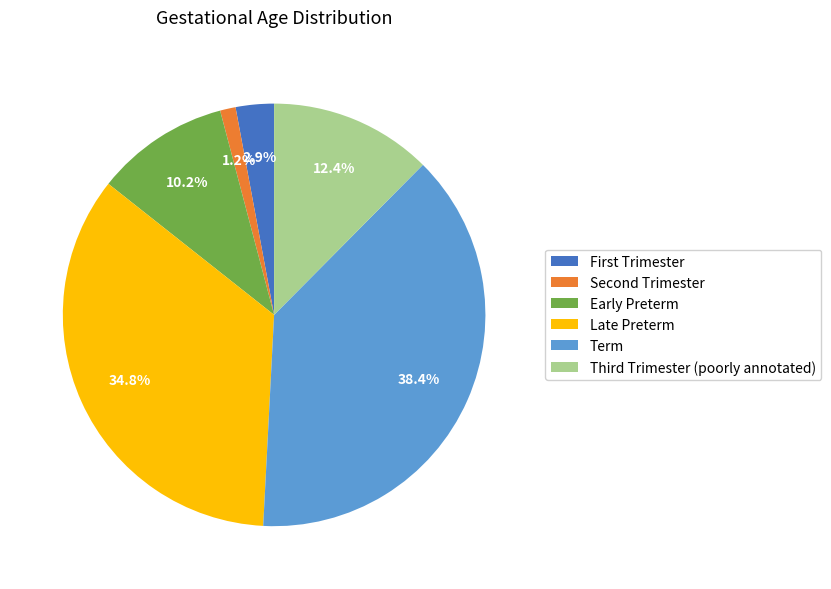

Rank the categories by value from lowest to highest.

Second Trimester, First Trimester, Early Preterm, Third Trimester (poorly annotated), Late Preterm, Term